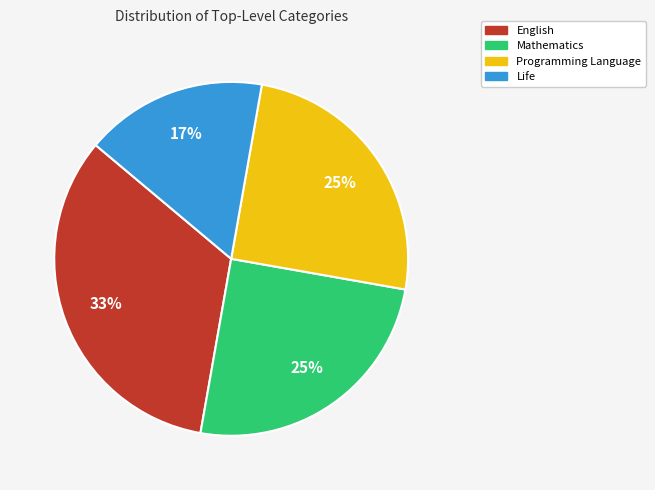

Is there a majority slice in this chart?

No